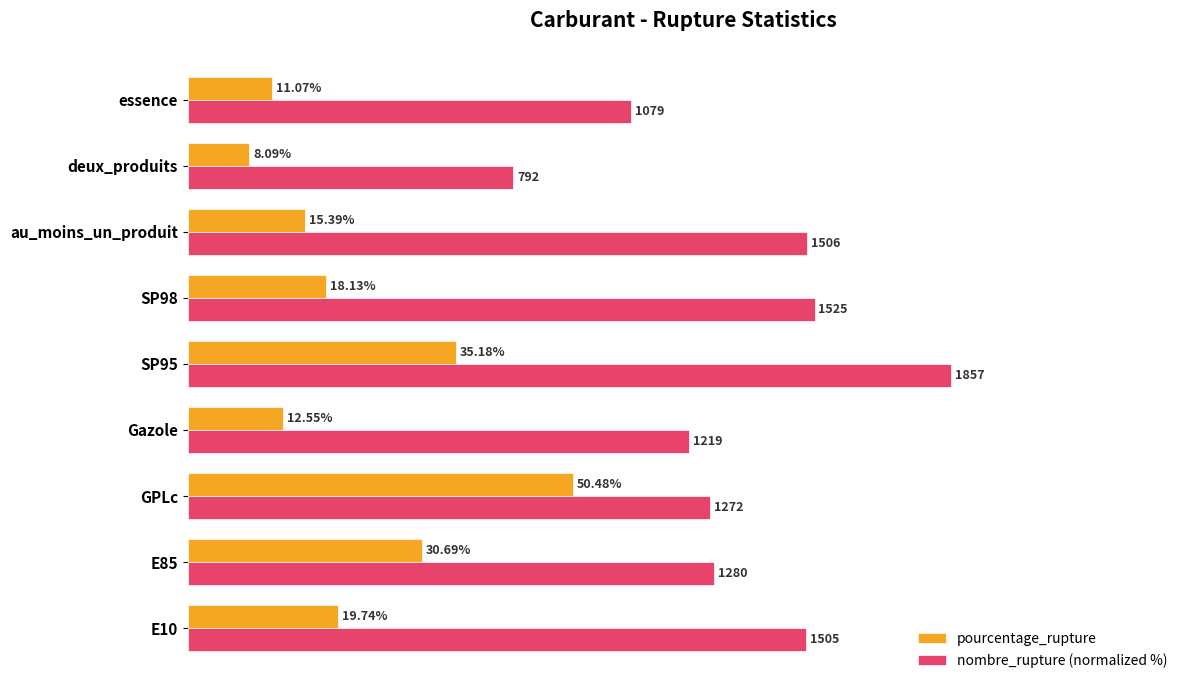

Which label corresponds to the smallest value in the chart?

deux_produits